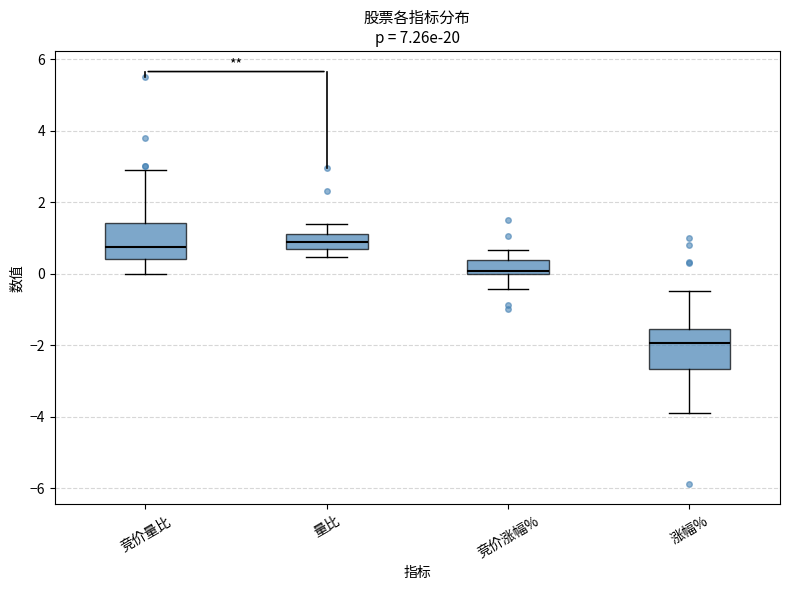

Reading left to right, read every box against the y-axis: the position of its median line, the range the box covers, and the ends of its whiskers. The values are not printed on the chart, so give them approximately, as read against the axis.

竞价量比: median 0.8, box 0.4 to 1.4, whiskers 0.0 to 3.0
量比: median 0.8, box 0.6 to 1.0, whiskers 0.4 to 1.4
竞价涨幅%: median 0.0 (just above the box's lower edge), box 0.0 to 0.4, whiskers -0.4 to 0.6
涨幅%: median -2.0, box -2.6 to -1.6, whiskers -3.8 to -0.4